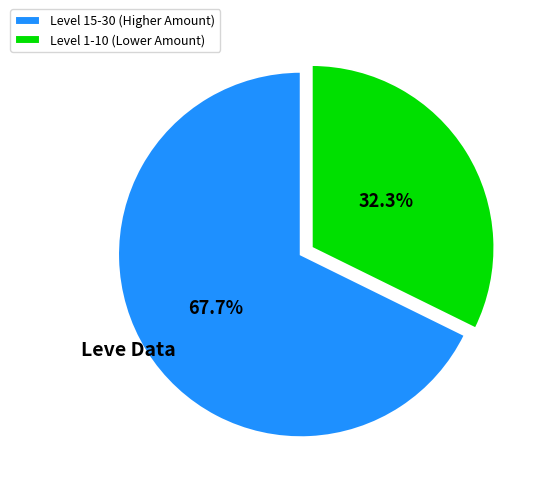

Do Level 1-10 (Lower Amount) and Level 15-30 (Higher Amount) together represent more than half of the pie?

Yes